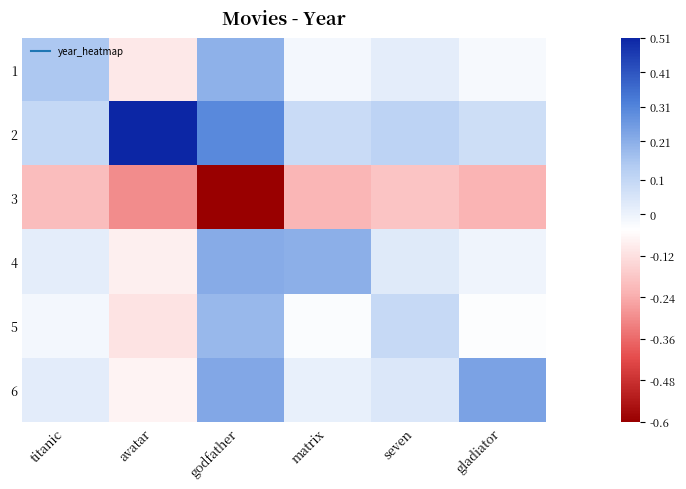

Reading right to left, what are all the values shown in this chart?

1: gladiator=-0.0	seven=0.0	matrix=-0.0	godfather=0.2	avatar=-0.1	titanic=0.1
2: gladiator=0.1	seven=0.1	matrix=0.1	godfather=0.3	avatar=0.5	titanic=0.1
3: gladiator=-0.2	seven=-0.2	matrix=-0.2	godfather=-0.6	avatar=-0.3	titanic=-0.2
4: gladiator=-0.0	seven=0.0	matrix=0.2	godfather=0.2	avatar=-0.1	titanic=0.0
5: gladiator=-0.0	seven=0.1	matrix=-0.0	godfather=0.2	avatar=-0.1	titanic=-0.0
6: gladiator=0.2	seven=0.0	matrix=0.0	godfather=0.2	avatar=-0.1	titanic=0.0